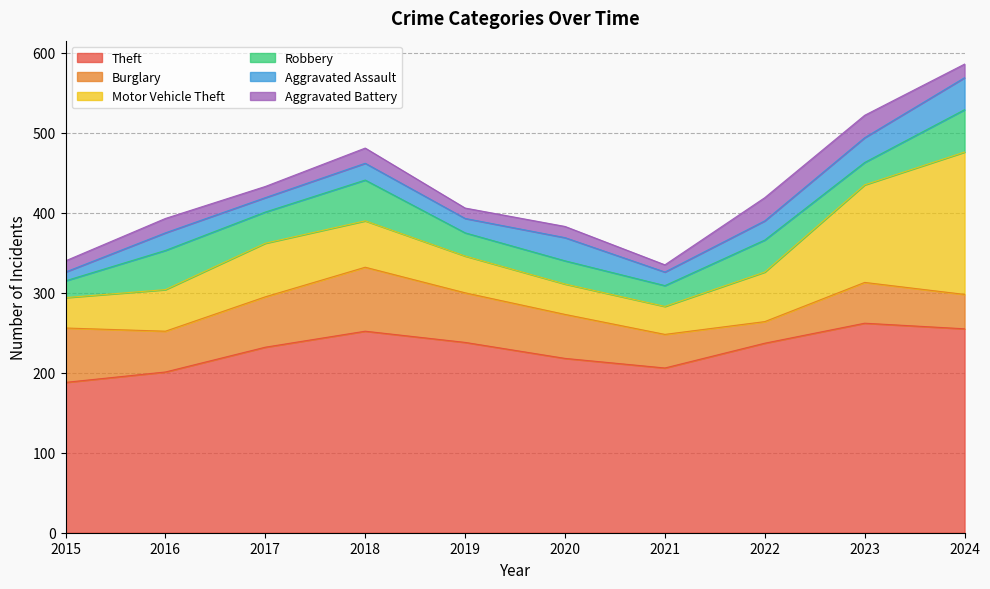

Does the chart display data point markers on the line(s)?

No